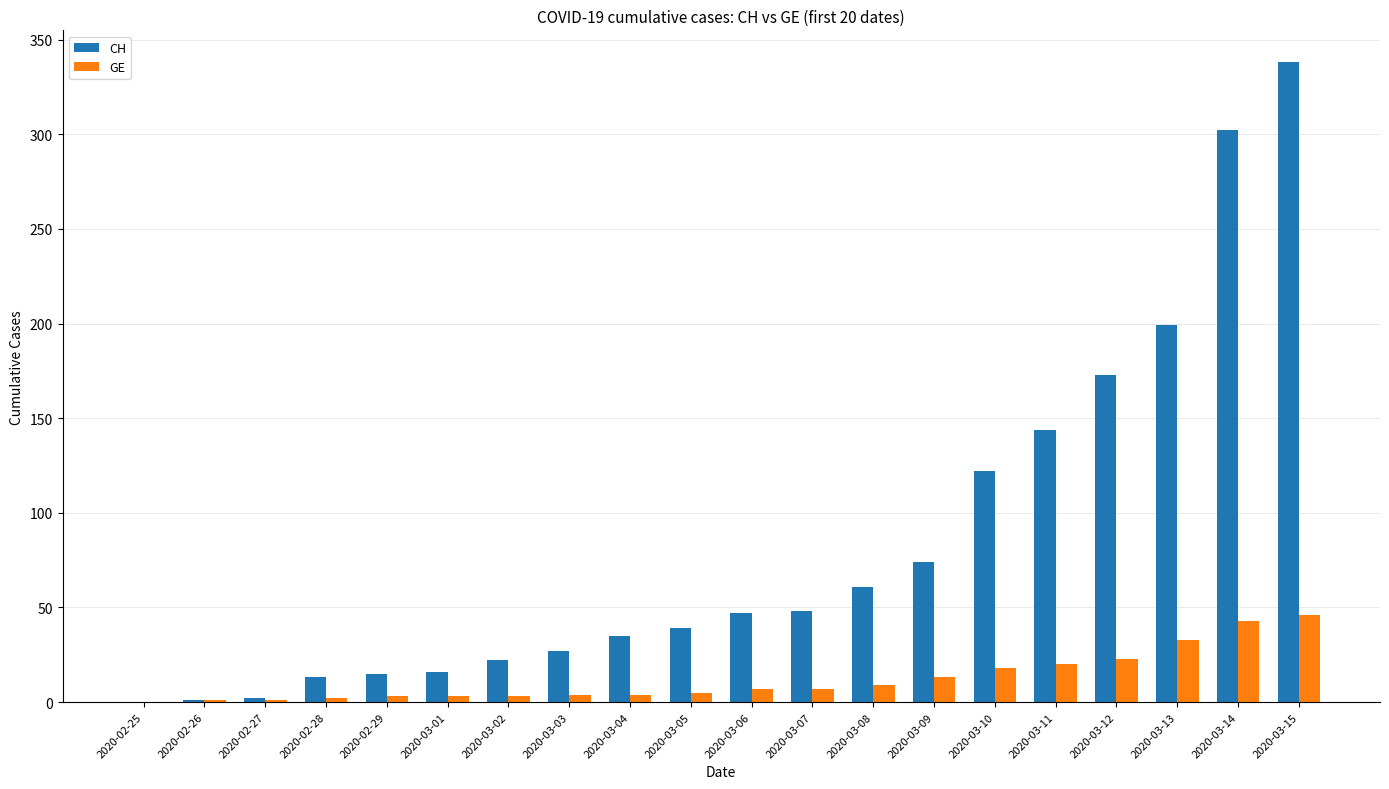

Read the CH value at 2020-03-14, to the nearest 5.

300